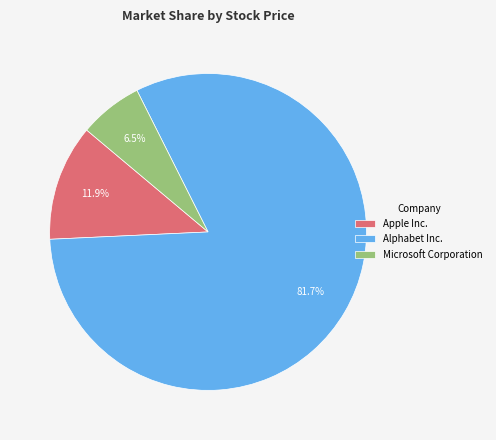

Is the sum of Apple Inc. and Alphabet Inc. greater than half?

Yes